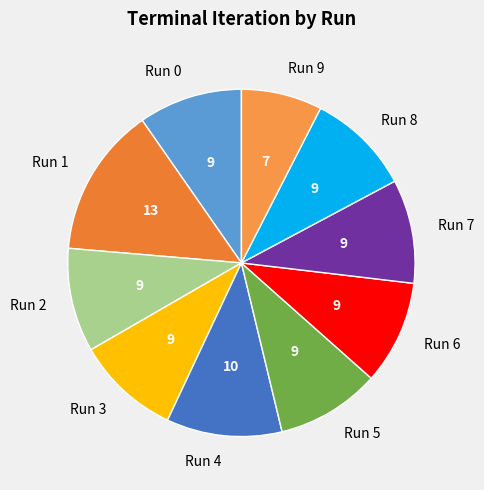

Is it true that Run 3 is 10% of the pie?

True